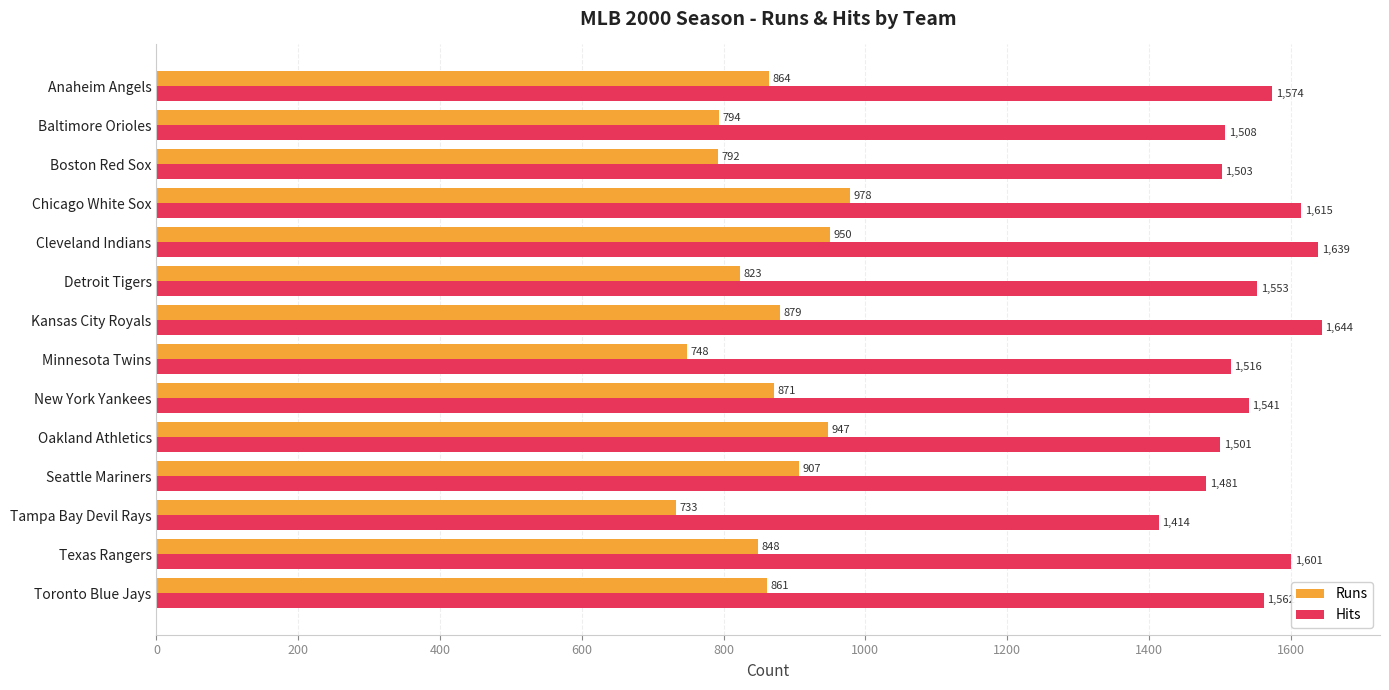

What is the average value of the Hits series?

1547